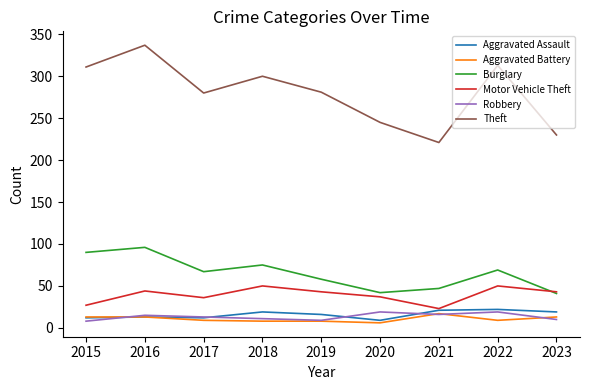

What is the greatest value displayed?

337